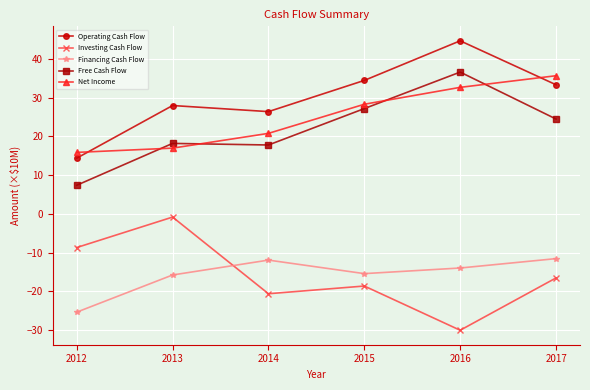

The value of Investing Cash Flow at 2016 is -17.1. True or false?

False